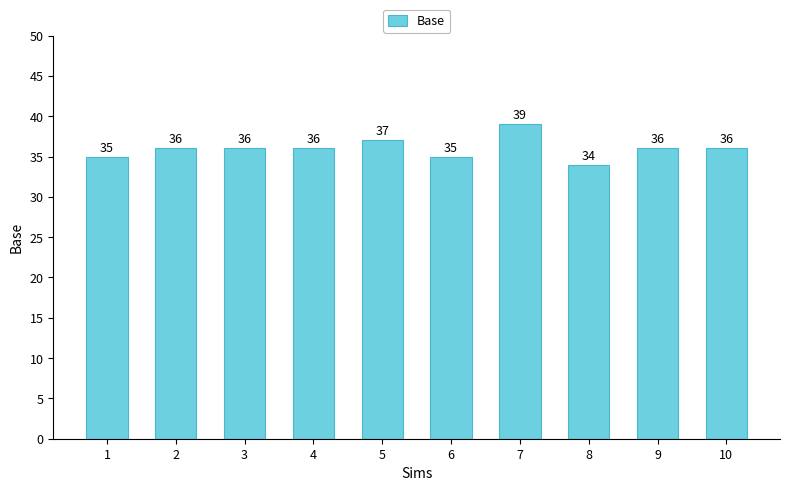

The value at 9 is 48. True or false?

False